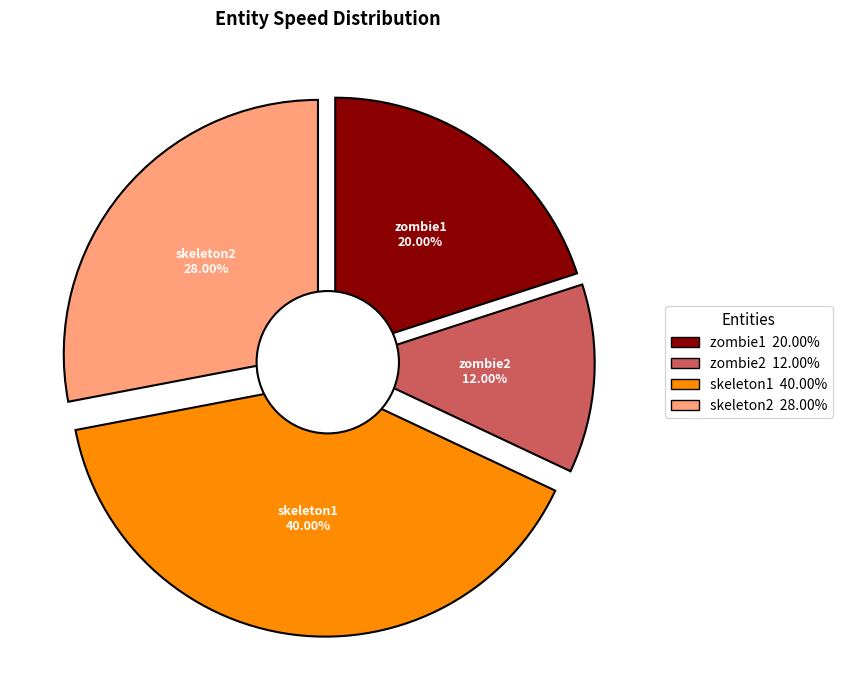

How many slices are in this pie chart?

4